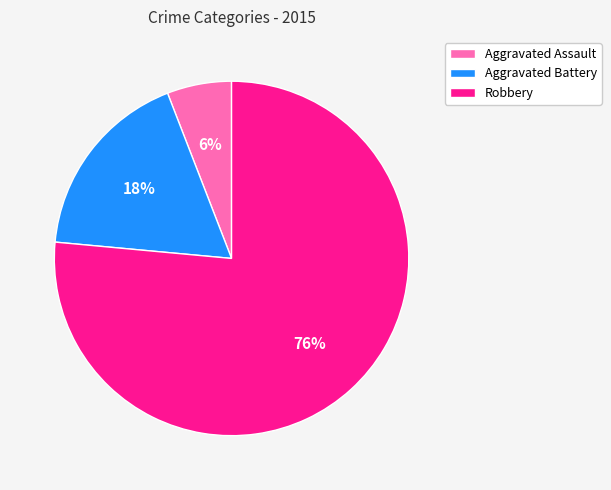

True or false: Aggravated Battery accounts for 18% of the total.

True